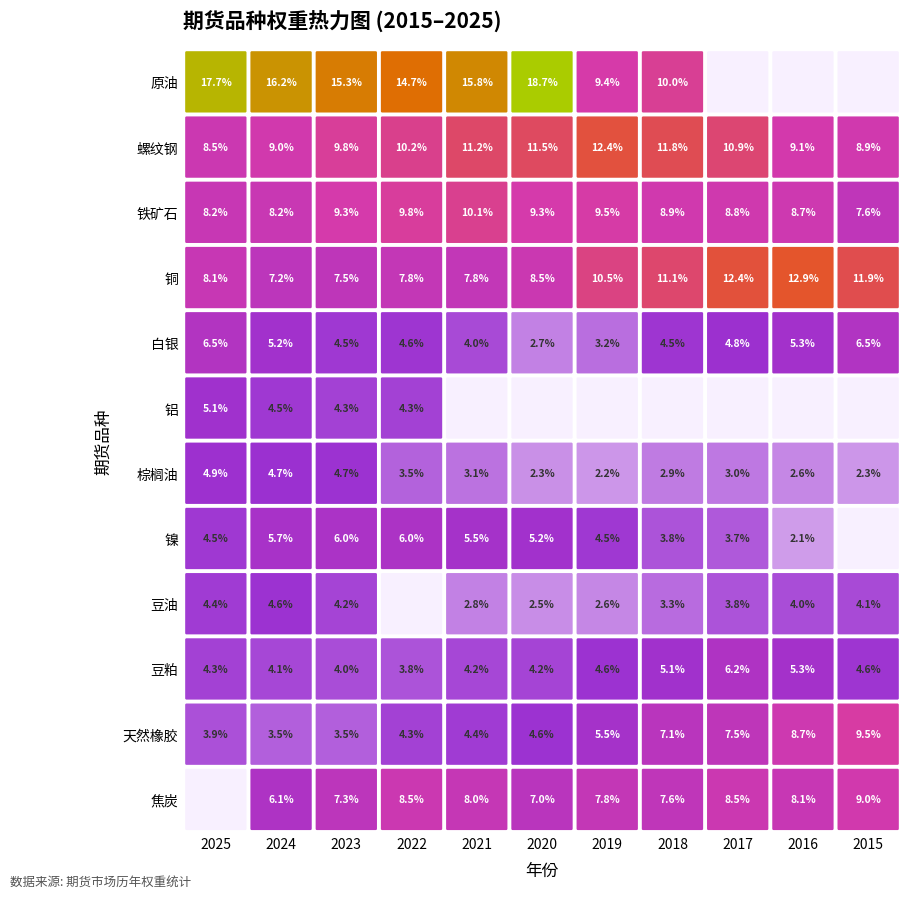

What is the greatest value displayed?

0.2